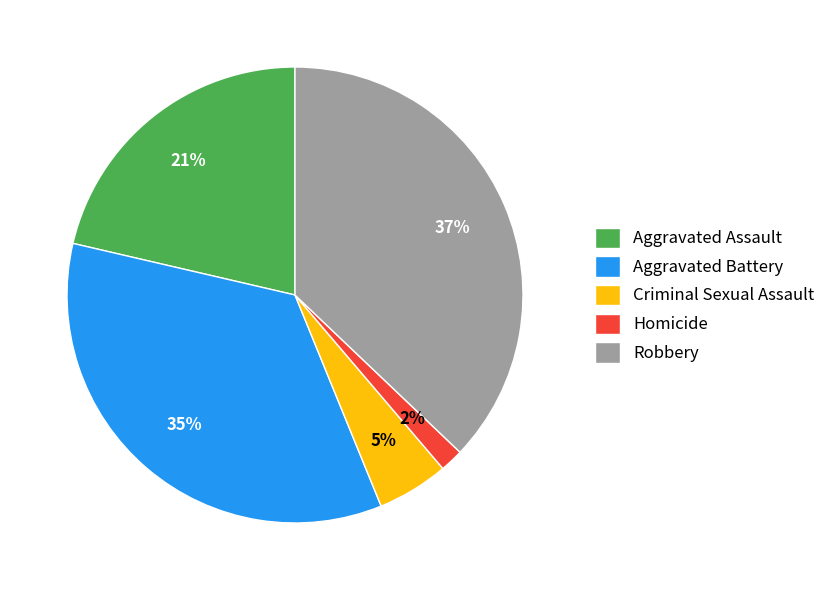

Does any single category account for the majority?

No